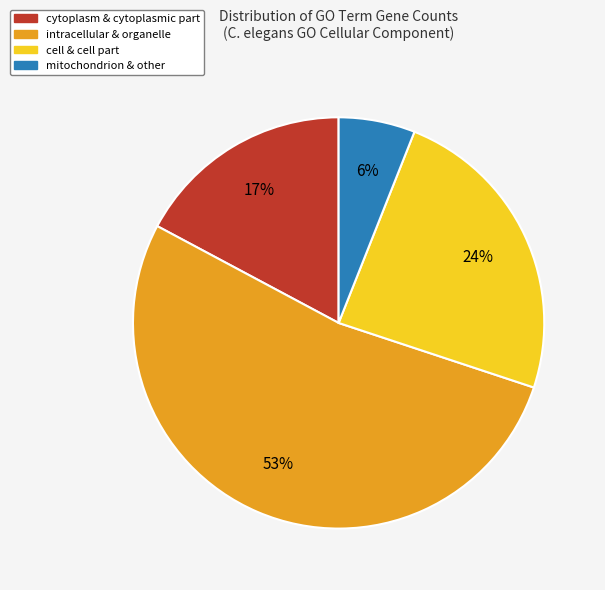

To the nearest percent, what is the difference between the largest and smallest slice percentages?

47%